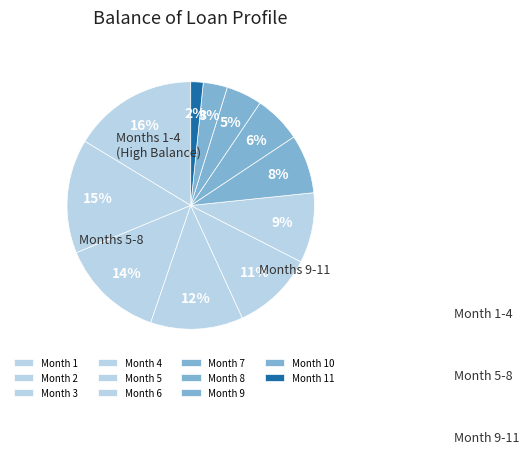

Rank the categories by value from highest to lowest.

Month 1, Month 2, Month 3, Month 4, Month 5, Month 6, Month 7, Month 8, Month 9, Month 10, Month 11